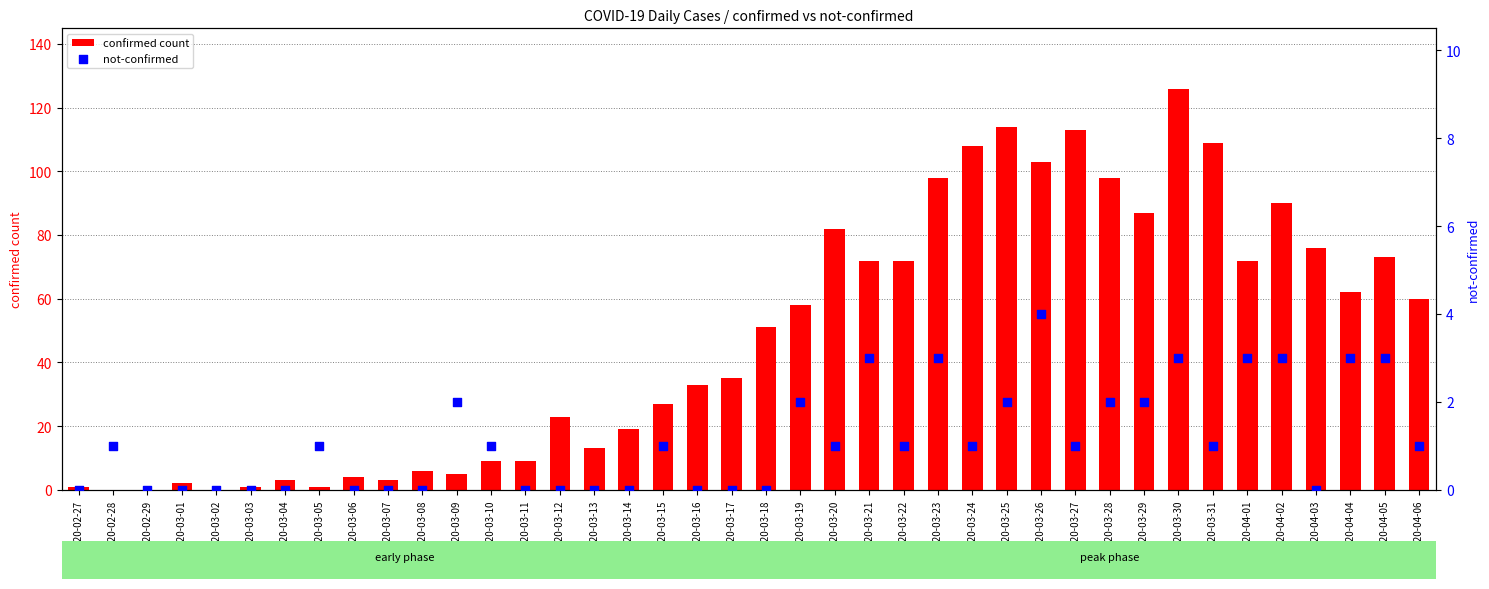

Which series reaches the maximum Y coordinate?

confirmed count